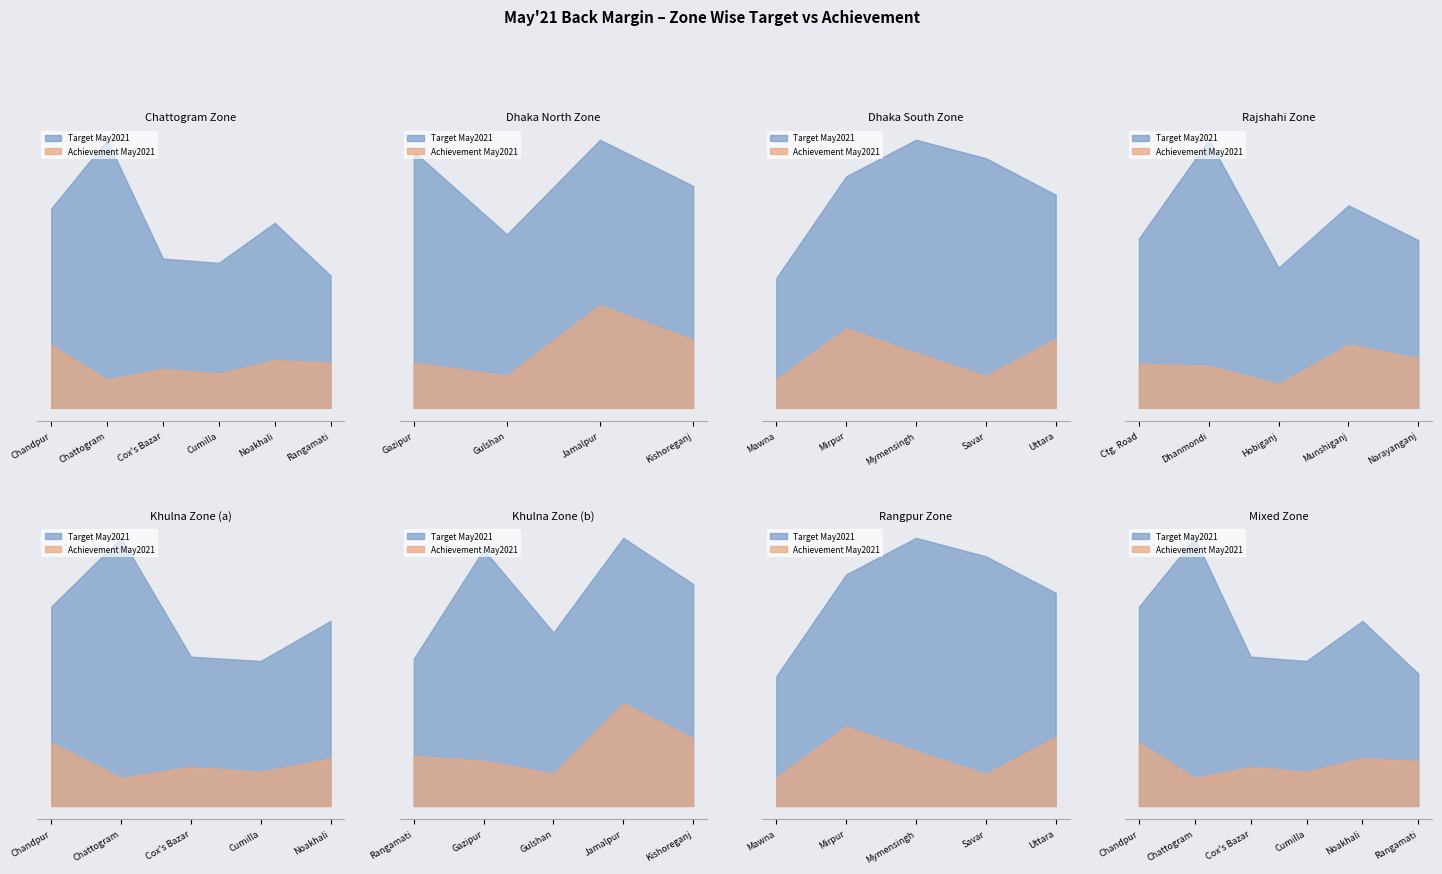

Rank the categories by Target May2021 value from lowest to highest.

Hobiganj, Mawna, Narayanganj, Rangamati, Ctg. Road, Cumilla, Cox's Bazar, Gulshan, Munshiganj, Noakhali, Uttara, Chandpur, Kishoreganj, Mirpur, Dhanmondi, Savar, Gazipur, Mymensingh, Jamalpur, Chattogram